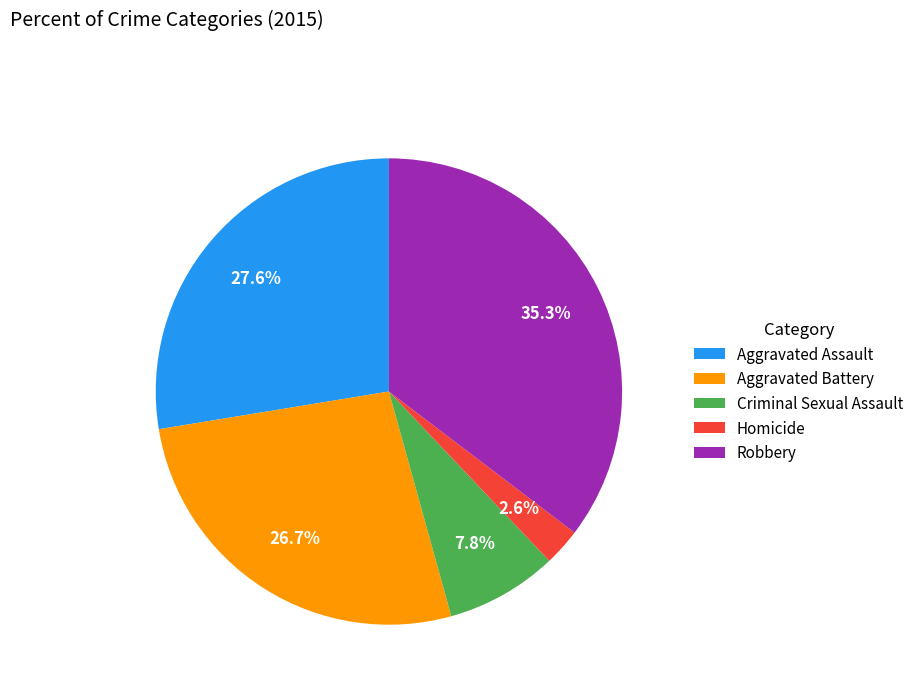

How many segments does this pie chart have?

5